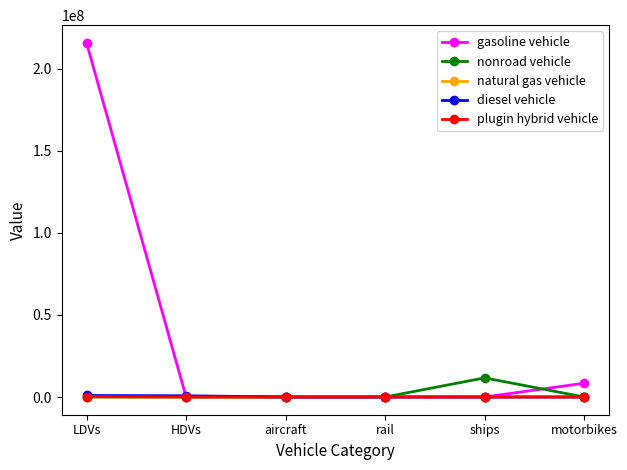

Count the number of categories in the chart.

6